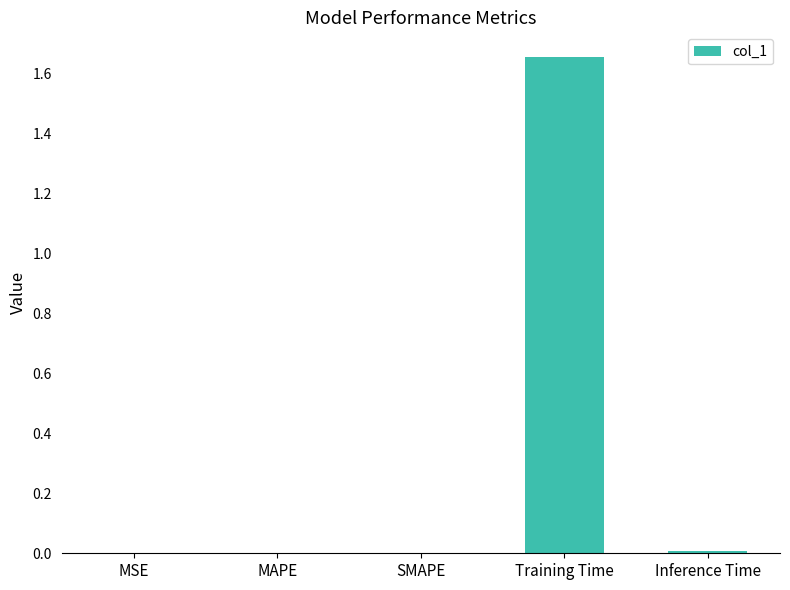

Is it true that the value at MAPE is 0.0?

True